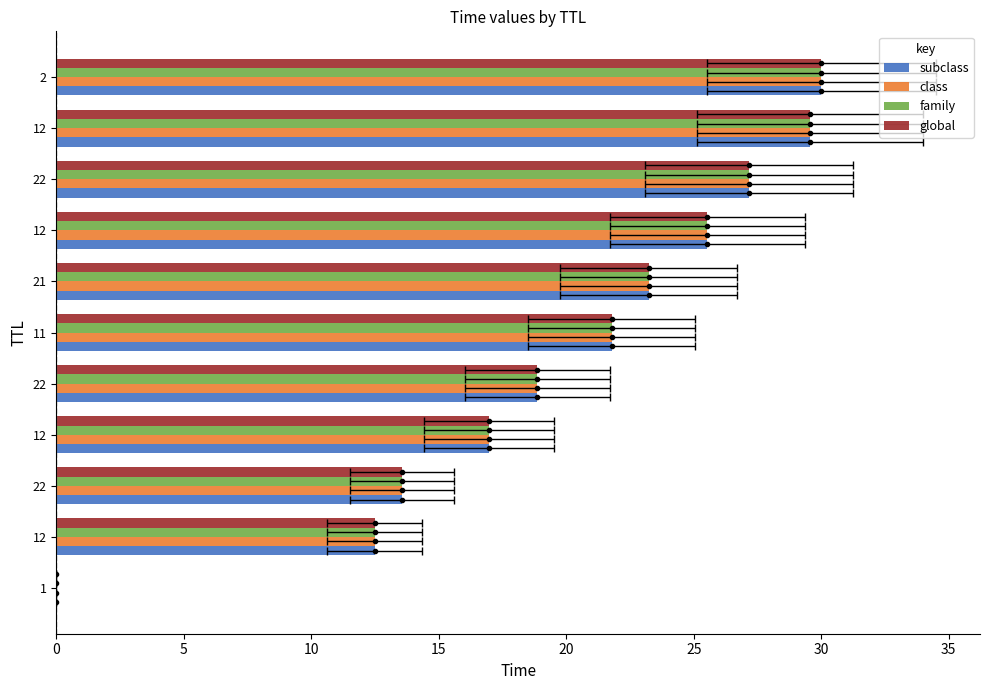

What is the difference between the maximum and minimum values in the subclass series?

30.0